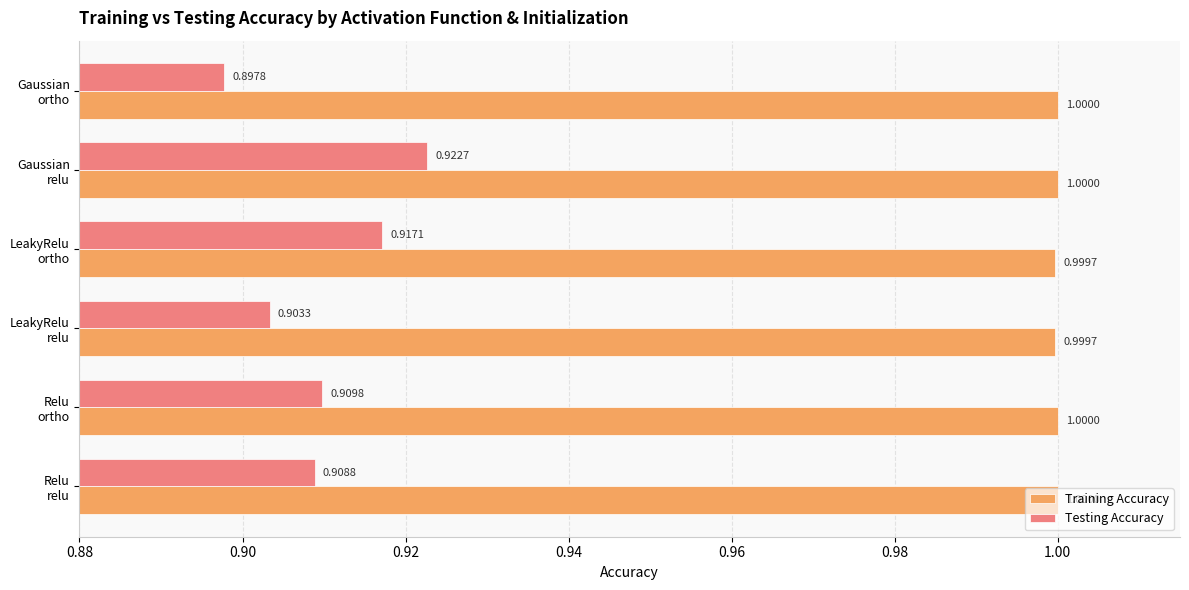

List the series in order of their peak value, highest first.

Training Accuracy, Testing Accuracy